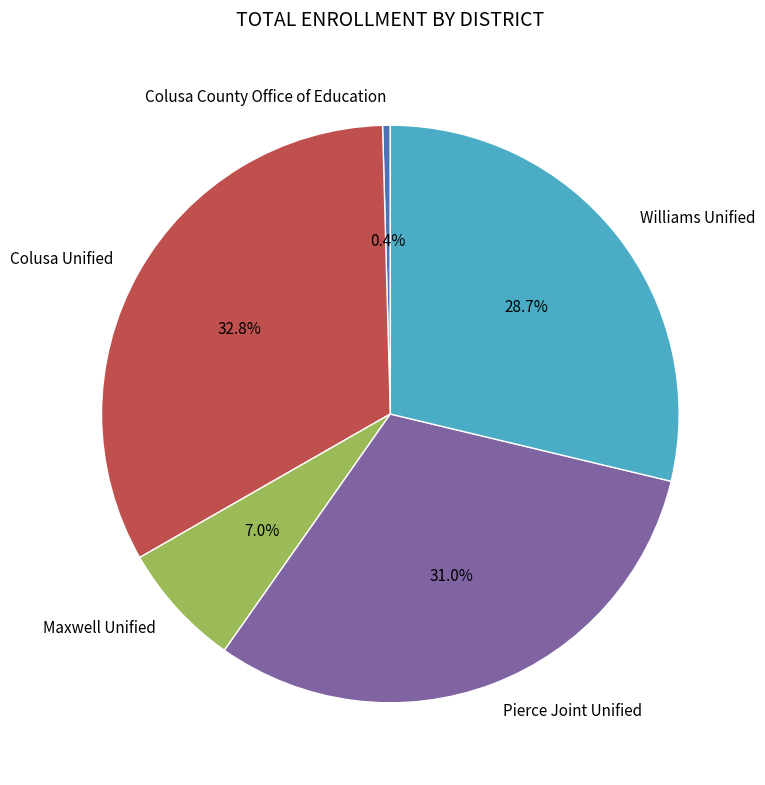

To the nearest percent, what is the difference between the largest and smallest slice percentages?

32%